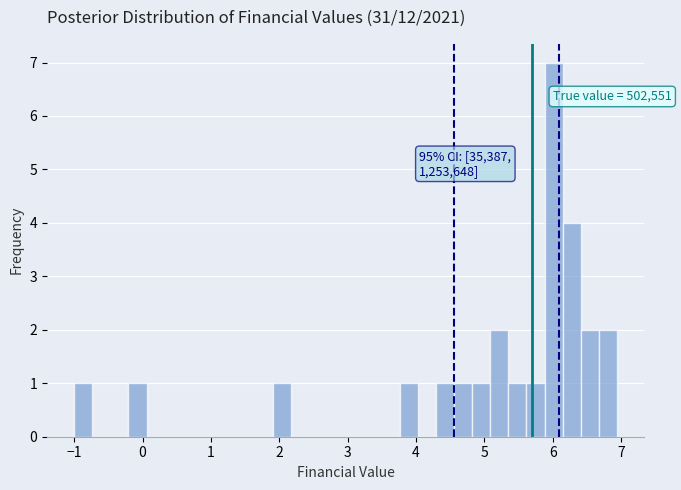

Around what value on the x-axis is the tallest bar? Give the approximate position of its centre, as read against the axis.

6.0